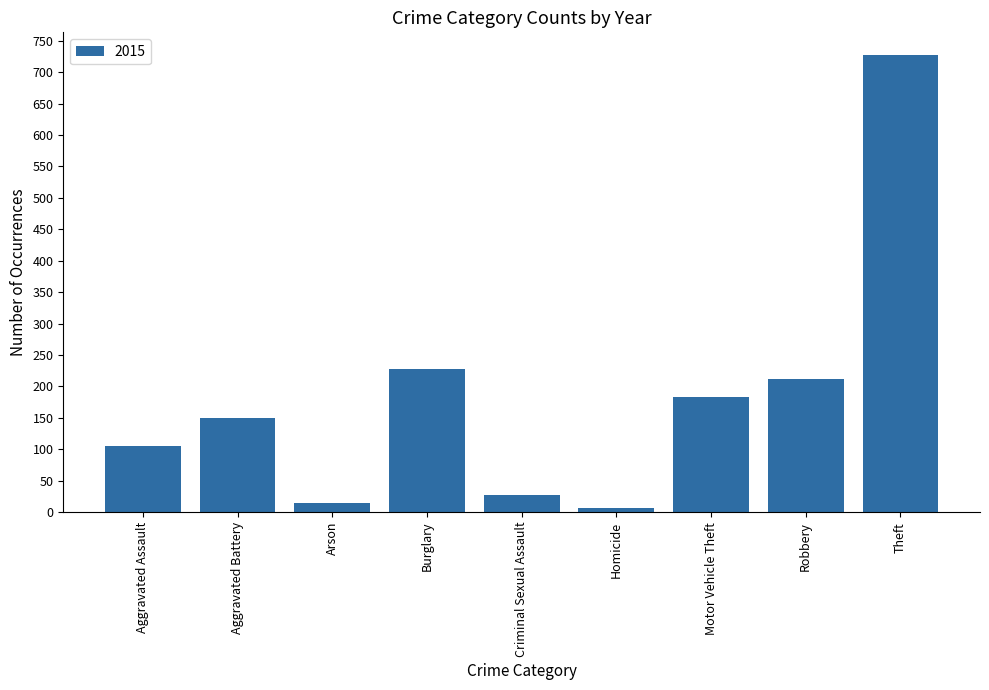

Which has a higher value, Aggravated Assault or Theft?

Theft